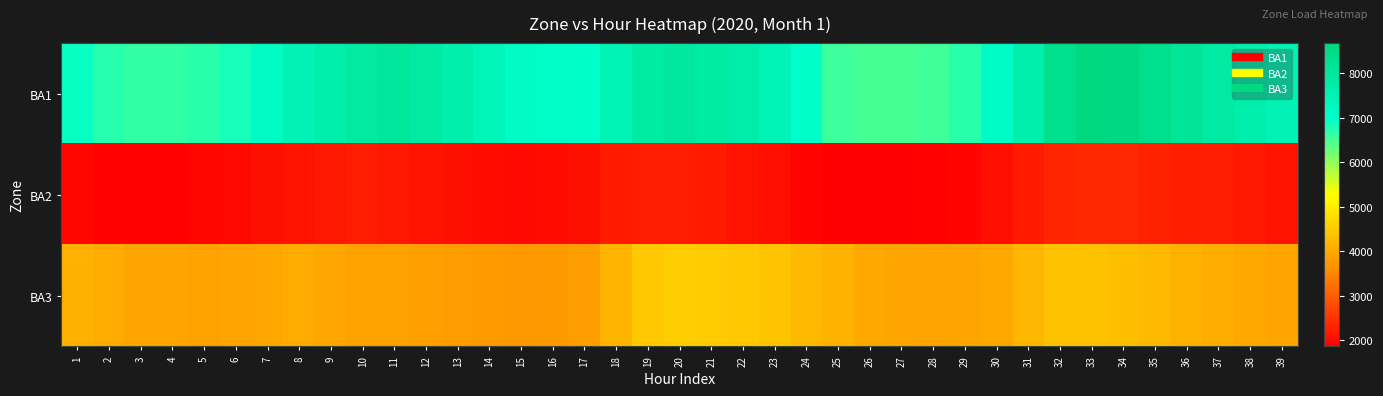

What is the difference between the highest and lowest values at 28?

4632